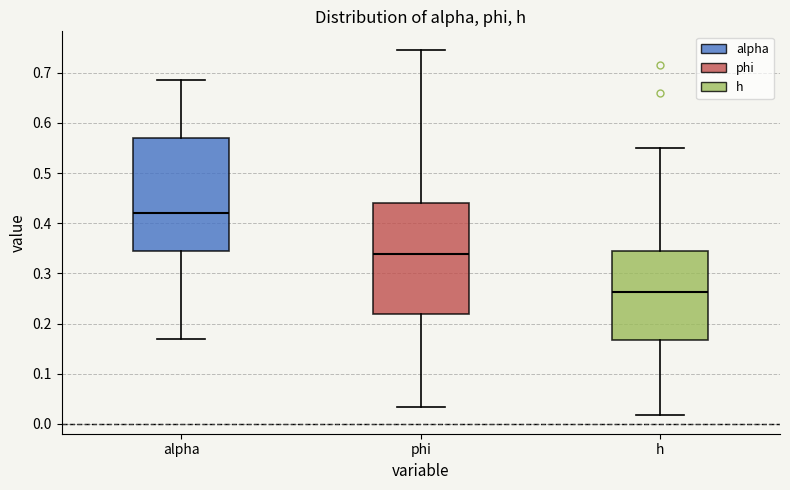

Which box's median line is the highest?

alpha